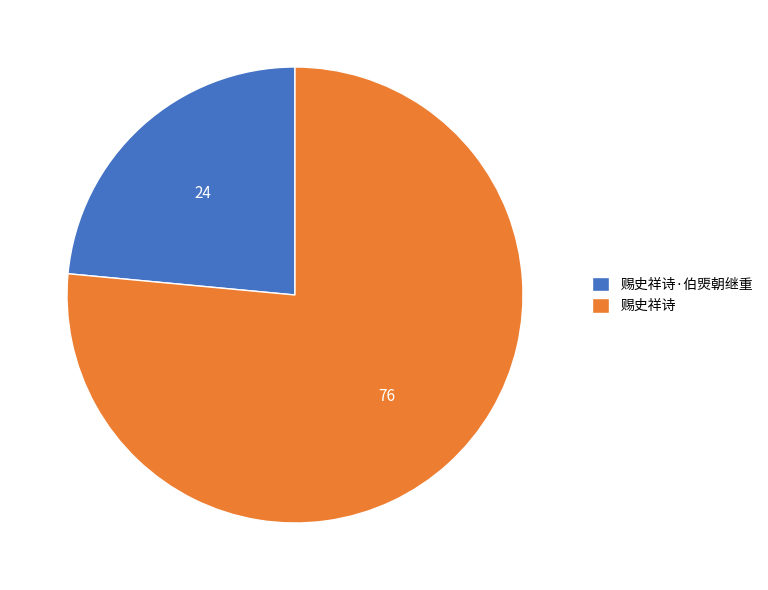

The 赐史祥诗·伯煚朝继重 slice represents 36% of the pie. True or false?

False